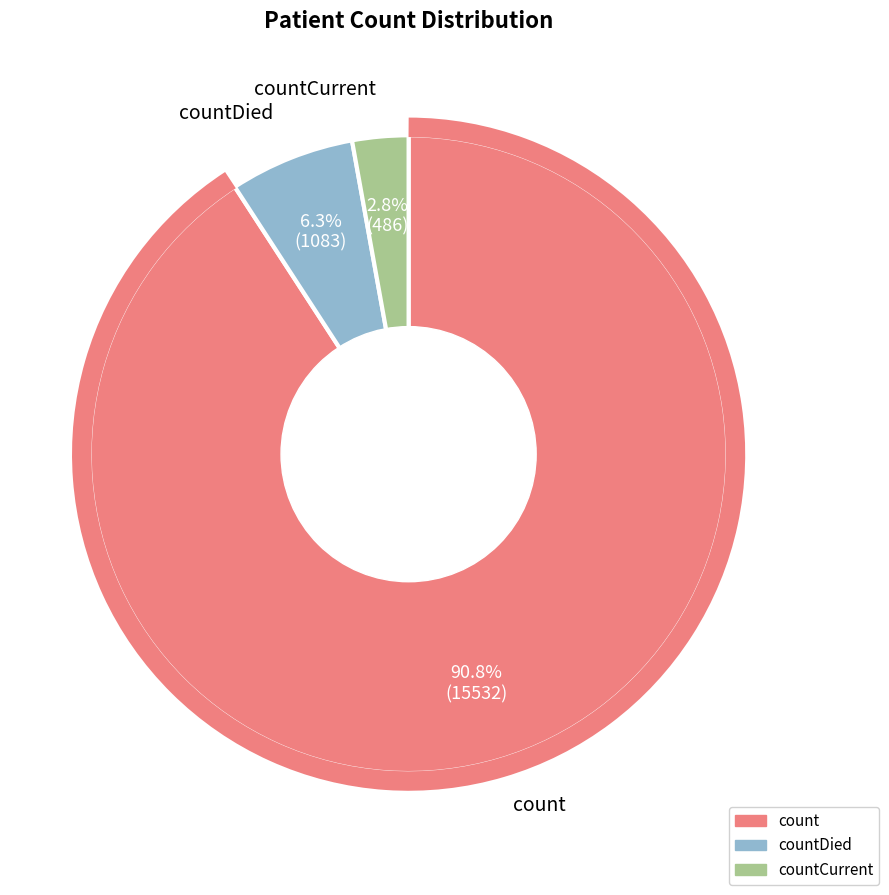

Is count the majority of the pie?

Yes